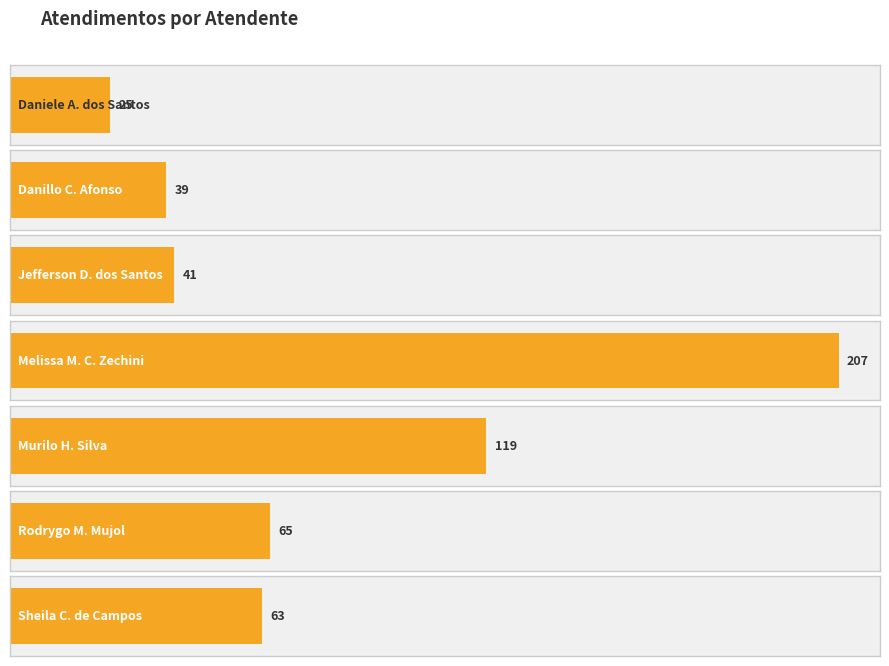

List the labels in order of value, smallest first.

Daniele Aparecida dos Santos, Danillo Cavalheiro Afonso, Jefferson Dias dos Santos, Sheila Catarina de Campos, Rodrygo Moura Mujol, Murilo Henrique Silva, Melissa Maria Caleffi Zechini